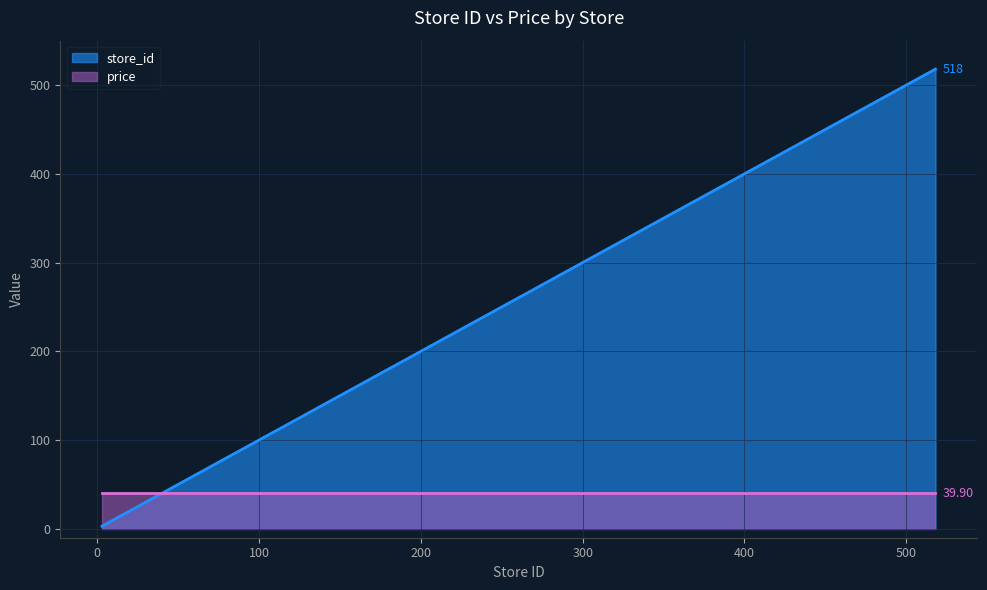

The value at 18 is 18. True or false?

True